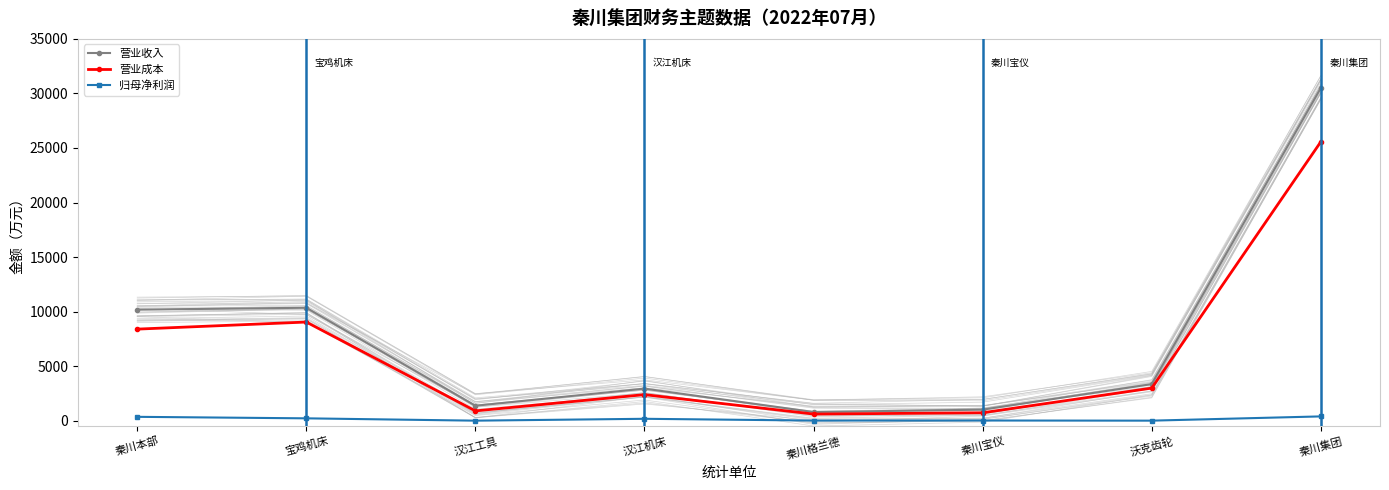

Which series has the largest total across all categories?

营业收入